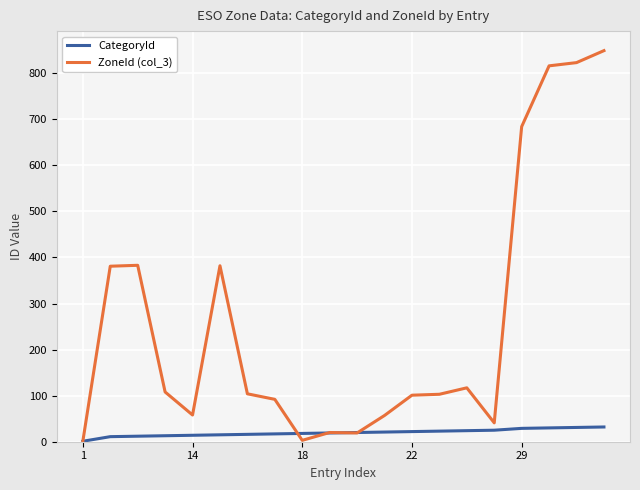

How many data points does each series have?

20